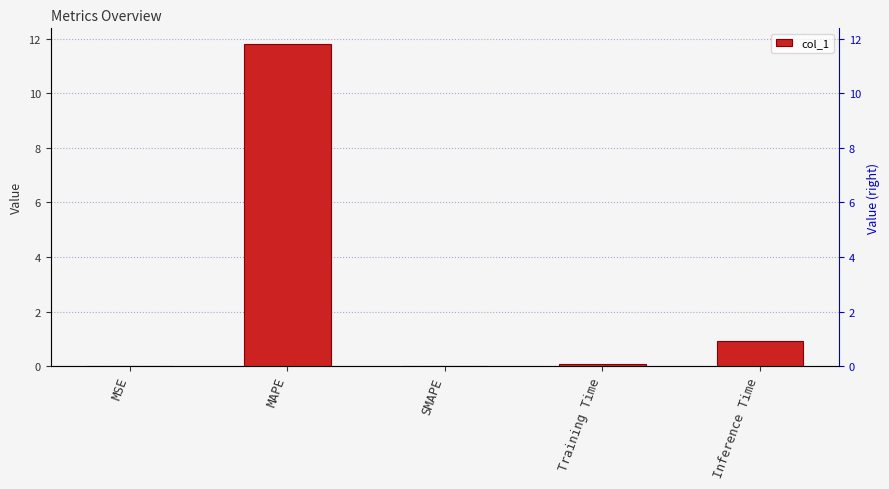

What is the approximate value at Training Time?

0.1